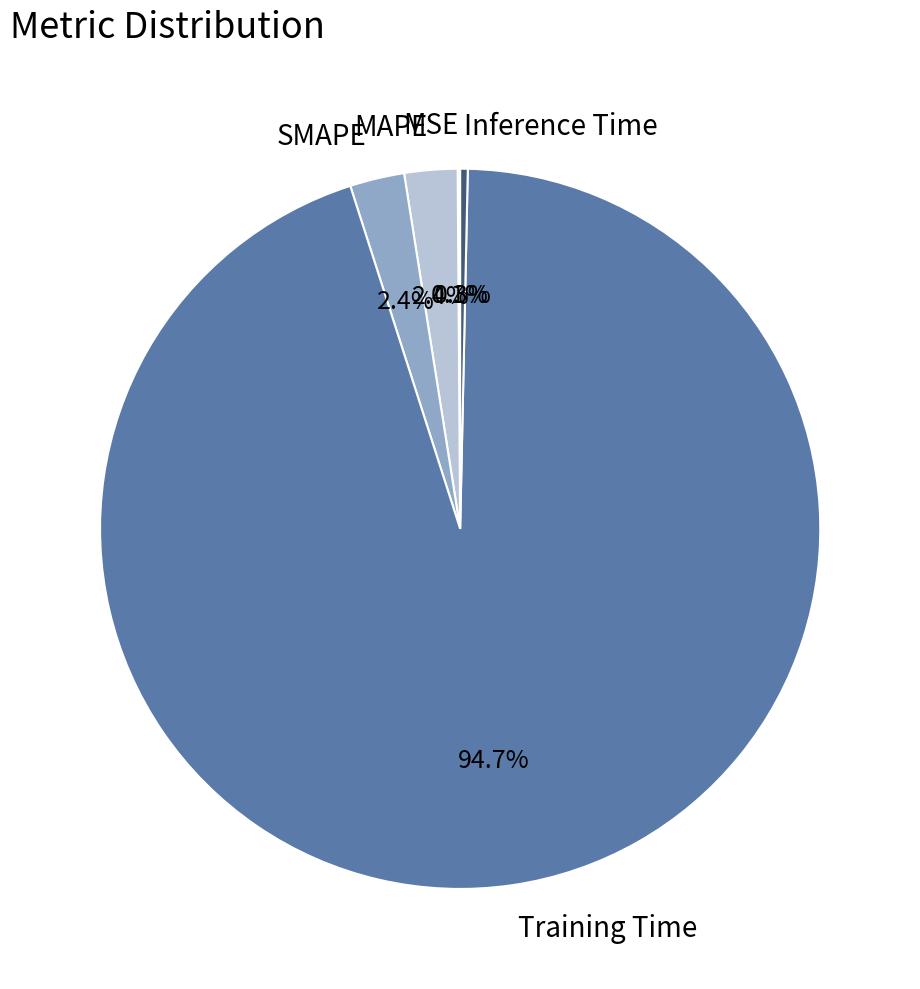

Does any single category account for the majority?

Yes